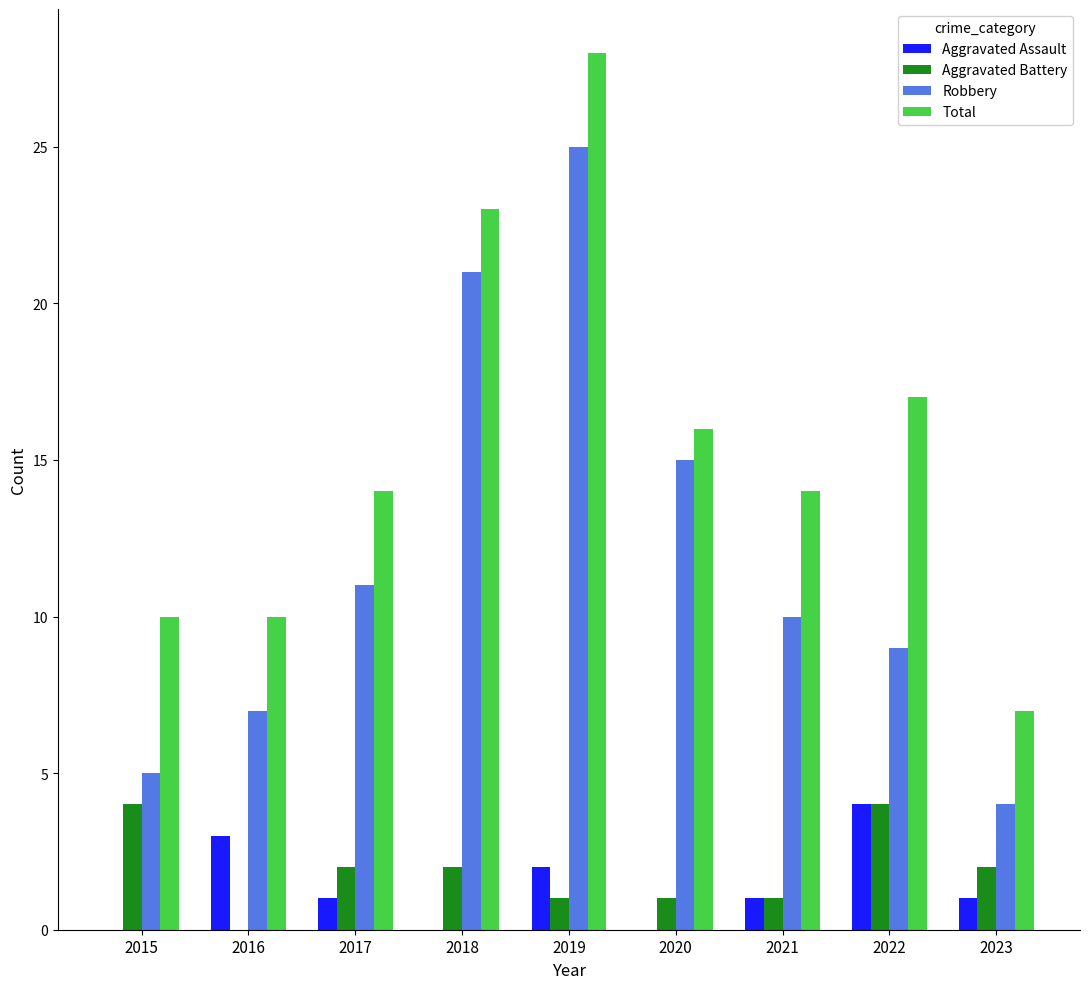

Count the number of categories in the chart.

9